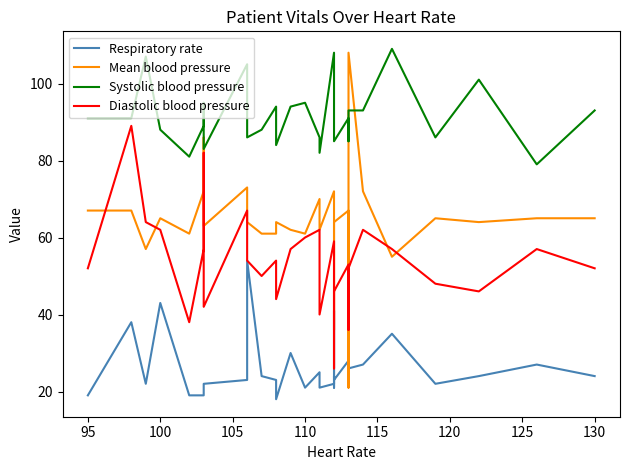

Read the Respiratory rate value at 95, to the nearest 5.

20